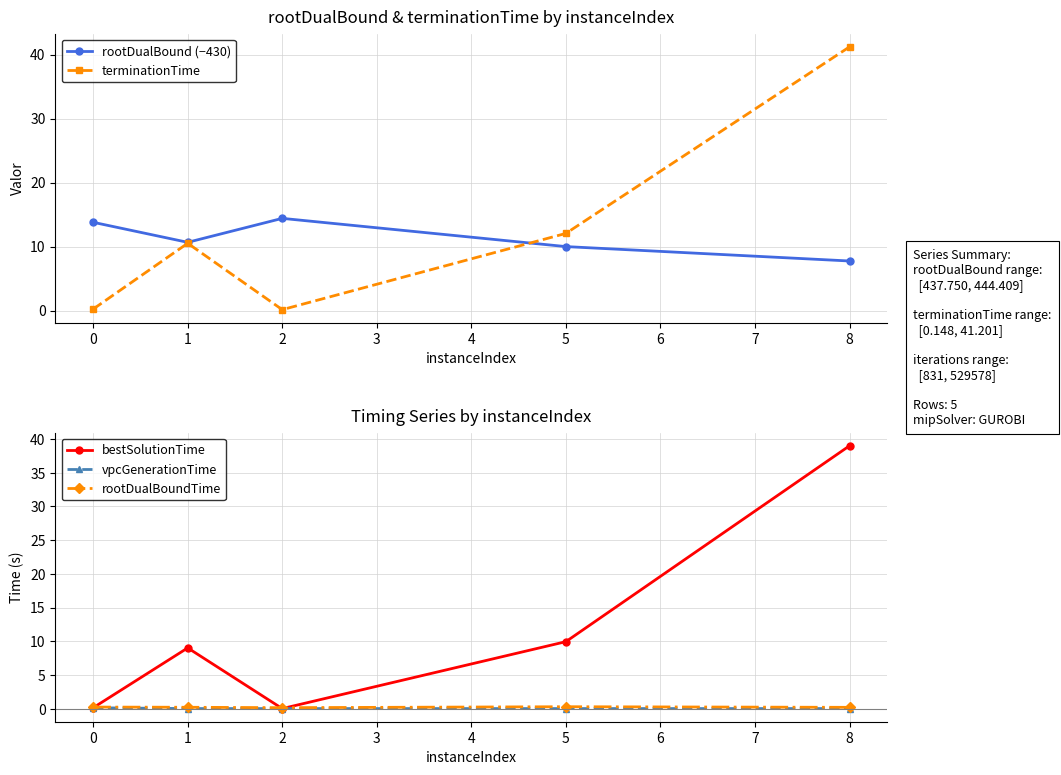

The terminationTime series shows 7.6 at 5. True or false?

False